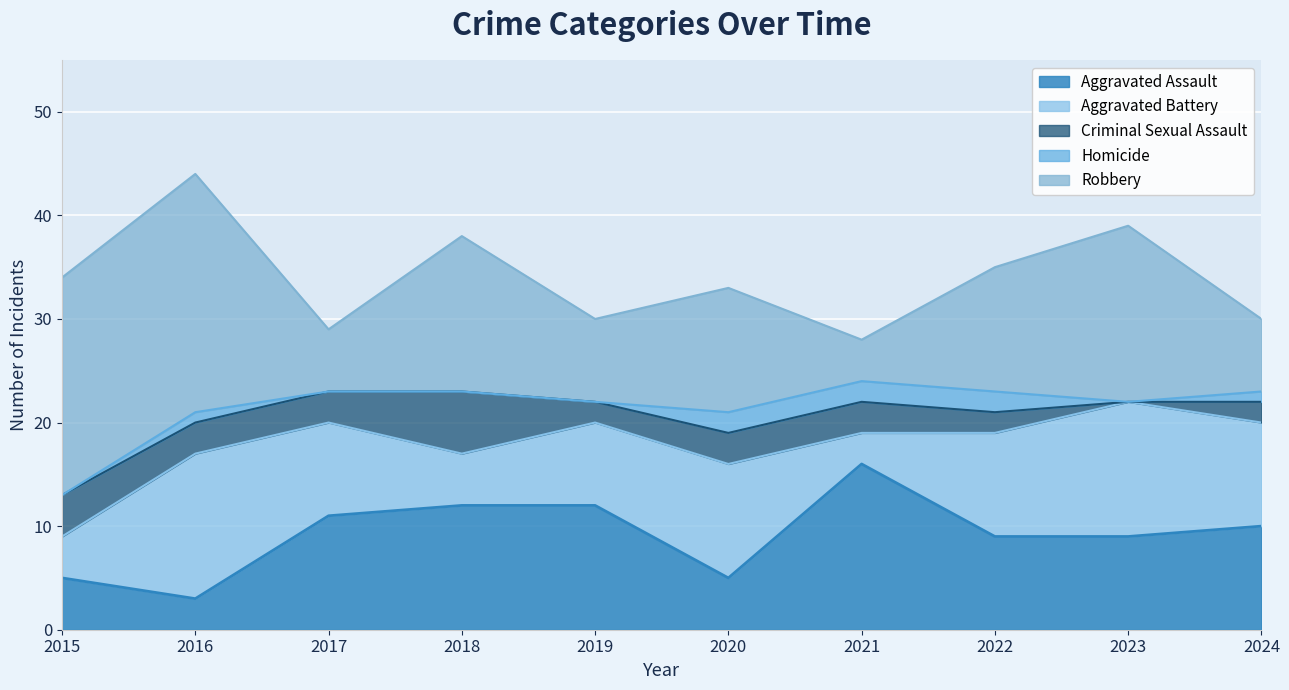

List the labels in order of Criminal Sexual Assault value, largest first.

2018, 2015, 2016, 2017, 2020, 2021, 2019, 2022, 2024, 2023